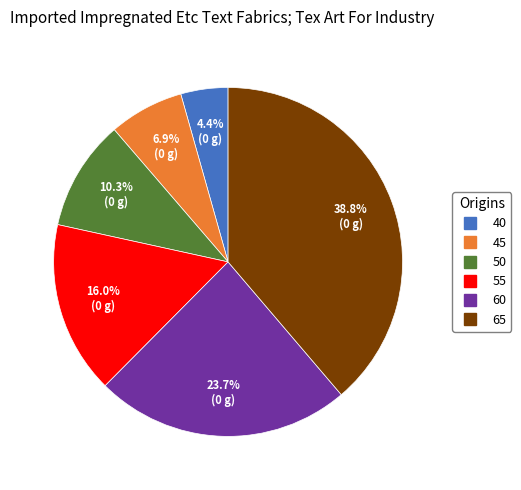

To the nearest percent, what is the combined percentage of 50 and 45?

17%